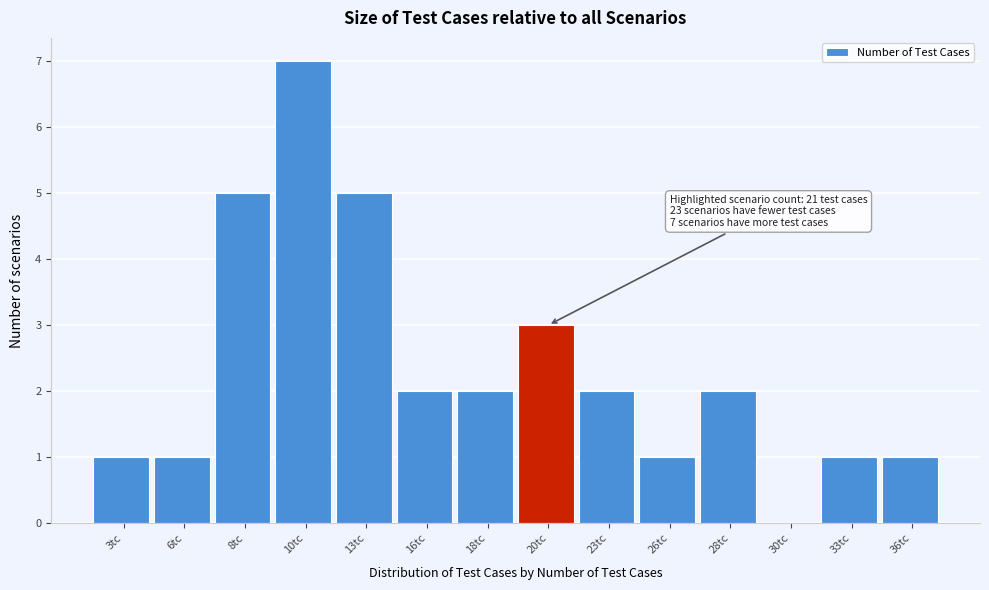

Reading left to right, what are all the values shown in this chart?

3tc=1	6tc=1	8tc=5	10tc=7	13tc=5	16tc=2	18tc=2	20tc=3	23tc=2	26tc=1	28tc=2	30tc=0	33tc=1	36tc=1